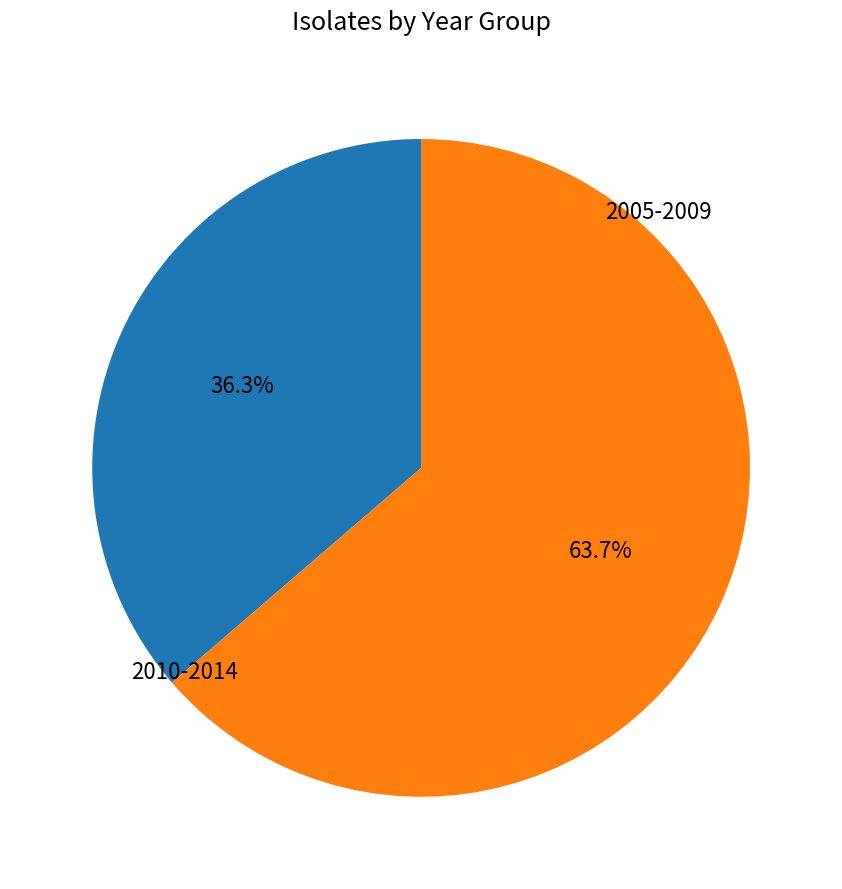

Is there a majority slice in this chart?

Yes